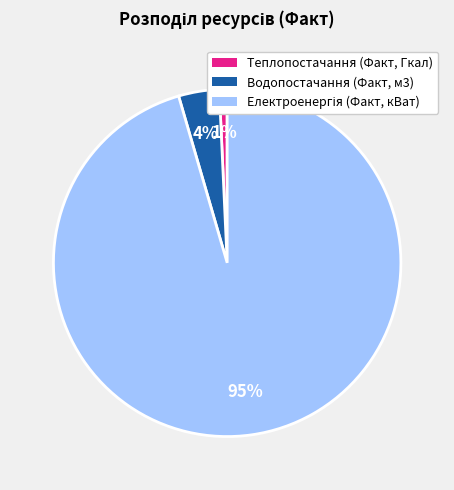

Is there any slice that represents more than half of the pie?

Yes